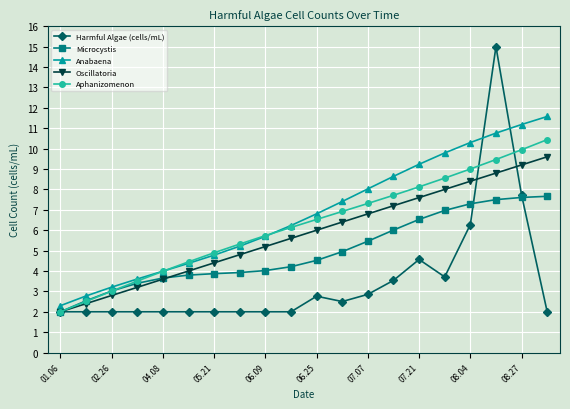

Which series has the largest range (max minus min)?

Harmful Algae (cells/mL)